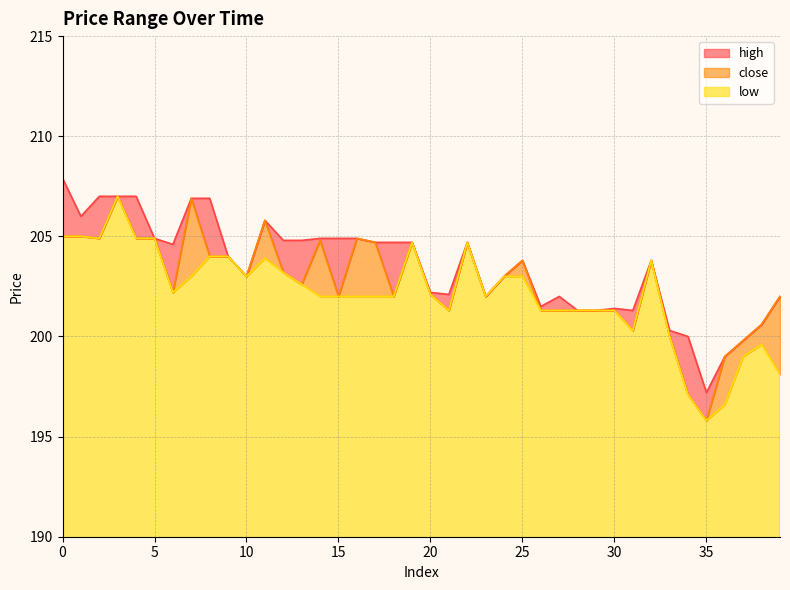

What is the value of the low point at the 35th from the left?

197.1